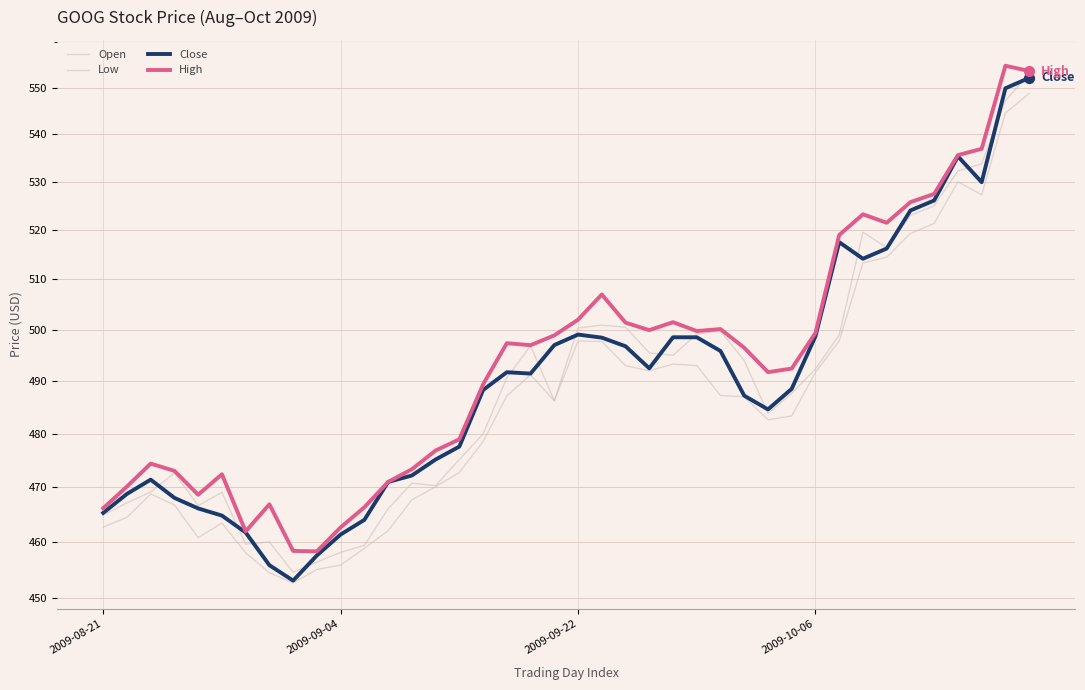

Which series contains the highest Y value?

High